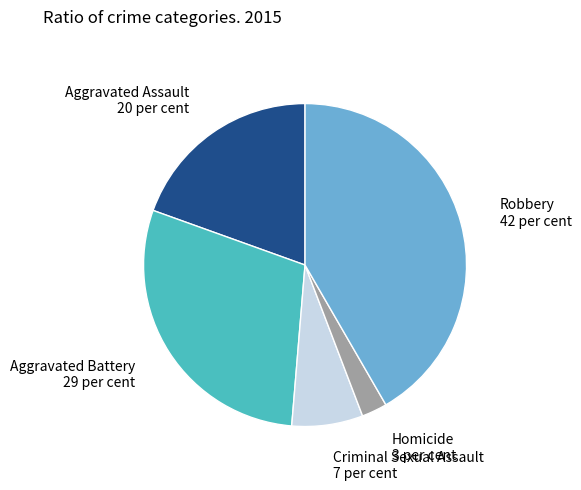

Is there a majority slice in this chart?

No